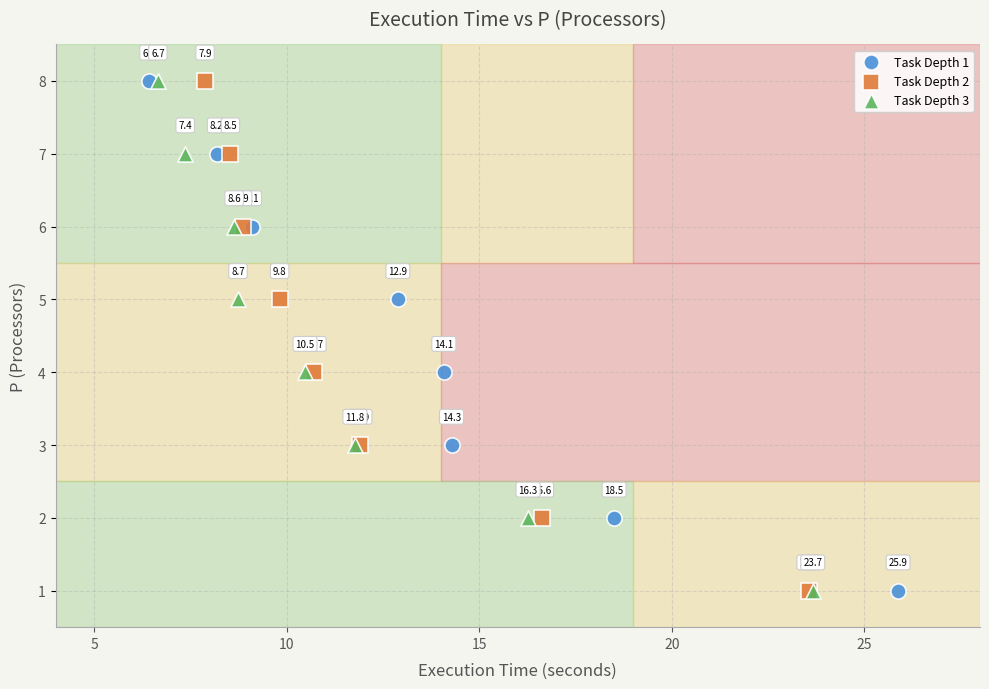

What are all the series names shown in the legend?

Task Depth 1, Task Depth 2, Task Depth 3